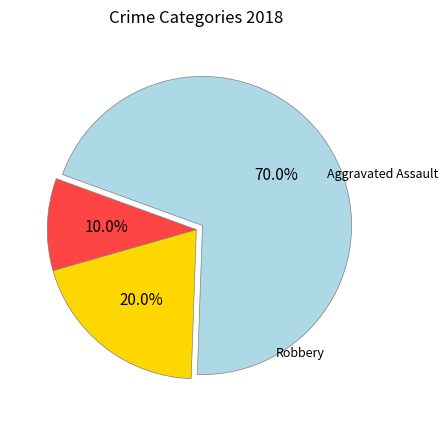

Does any single category account for the majority?

Yes